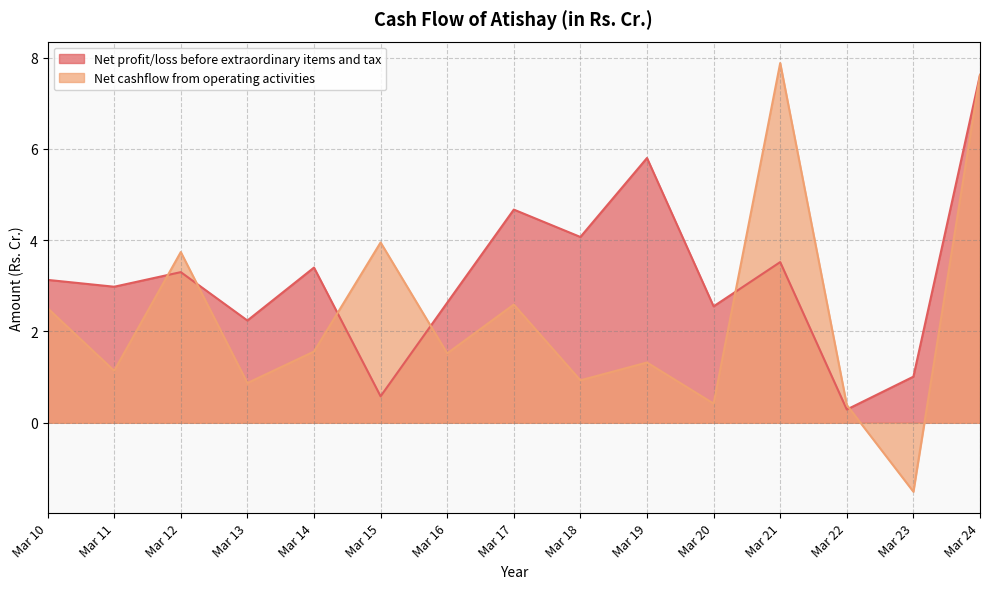

What is the value of the Net cashflow from operating activities point at the 5th from the left?

1.6